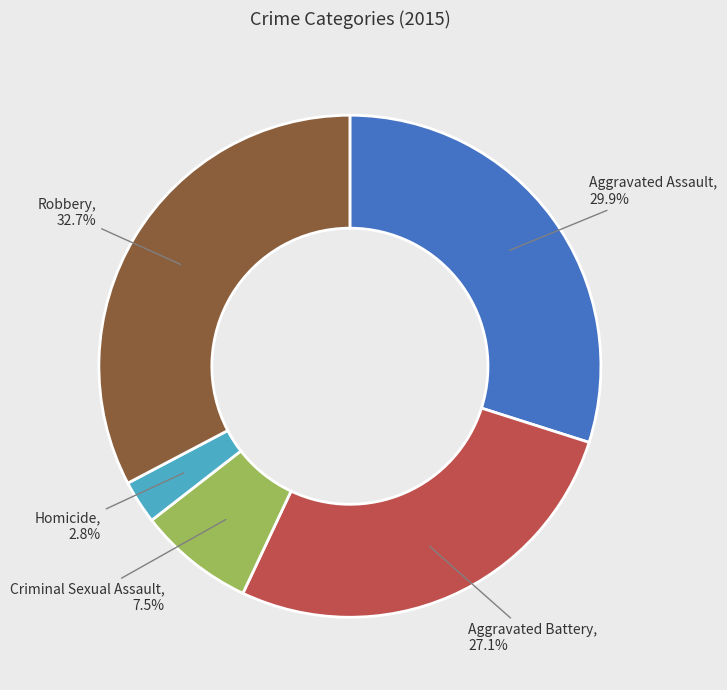

To the nearest percent, what percentage of the pie is Aggravated Assault?

30%